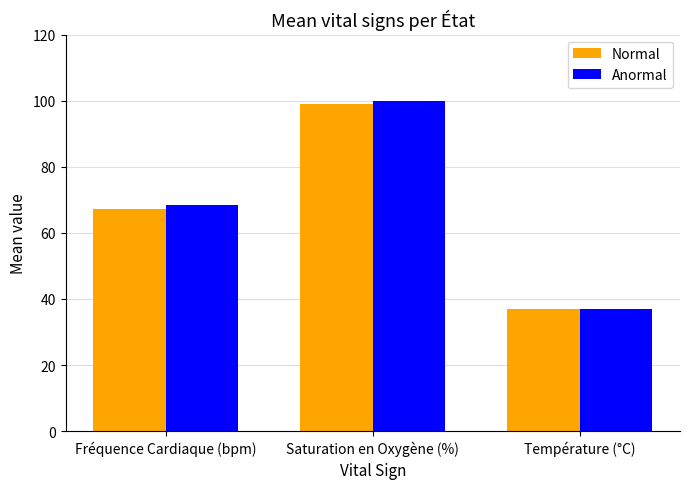

Which category has the highest value in the Normal series?

Saturation en Oxygène (%)